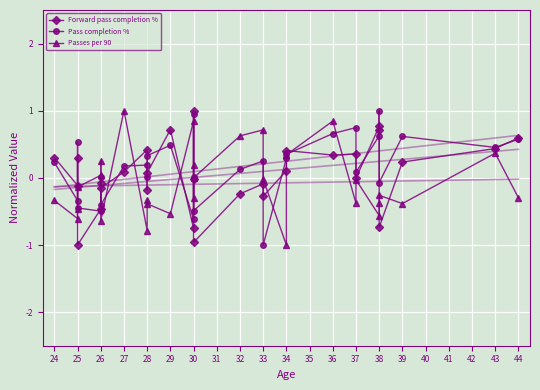

Reading left to right, what are all the values shown in this chart?

Forward pass completion %: 0.3	-0.1	0.3	-1.0	-0.5	-0.1	-0.2	0.1	0.4	-0.2	0.1	0.7	-0.8	-0.0	1.0	-1.0	-0.2	-0.1	-0.3	0.1	0.4	0.3	0.4	-0.0	0.8	0.7	-0.7	0.2	0.4	0.6
Pass completion %: 0.2	-0.3	0.5	-0.4	-0.5	0.0	-0.4	0.2	0.2	0.0	0.3	0.5	-0.6	0.0	1.0	-0.5	0.1	0.3	-1.0	0.3	0.4	0.7	0.7	0.1	0.6	1.0	-0.1	0.6	0.5	0.6
Passes per 90: -0.3	-0.6	-0.5	-0.1	0.0	0.3	-0.6	1.0	-0.8	-0.3	-0.4	-0.5	0.8	0.2	-0.3	-0.0	0.6	0.7	-0.0	-1.0	0.3	0.8	-0.4	-0.0	-0.6	-0.4	-0.3	-0.4	0.4	-0.3